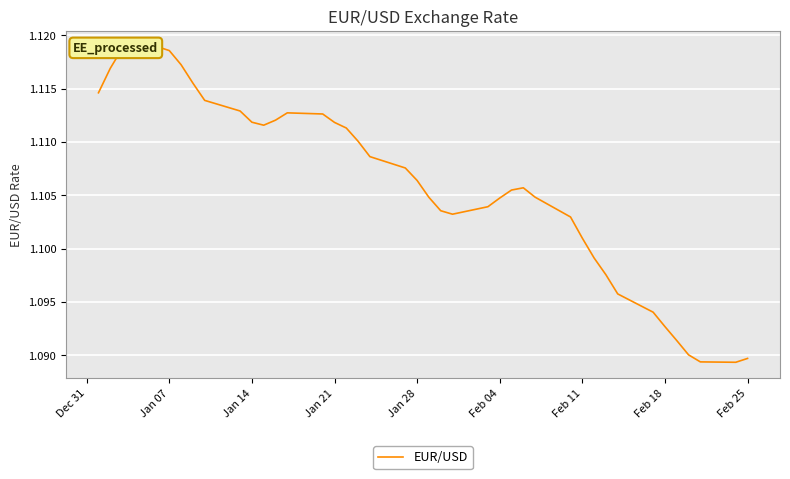

What is the sum of the values at Feb 11 and Jan 28?

2.2